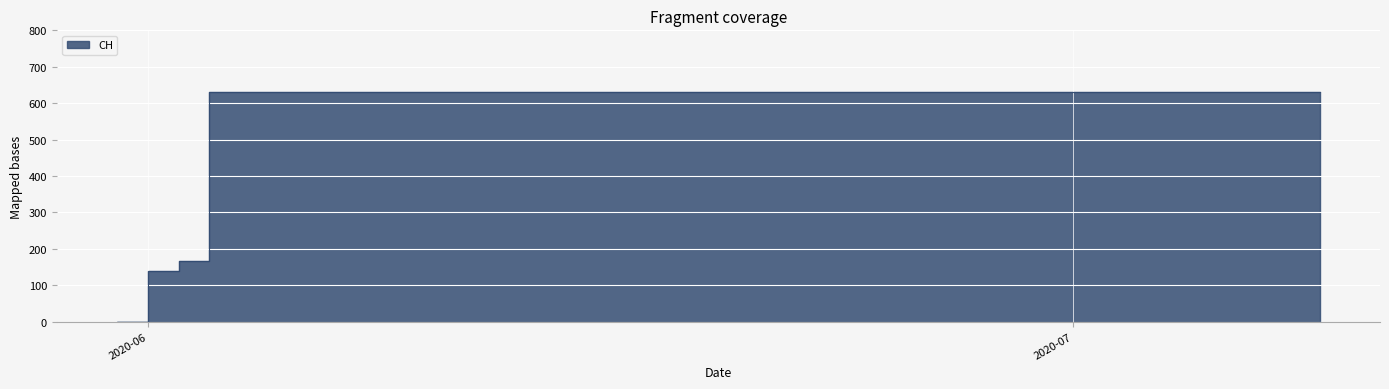

How many distinct data groups are displayed?

1